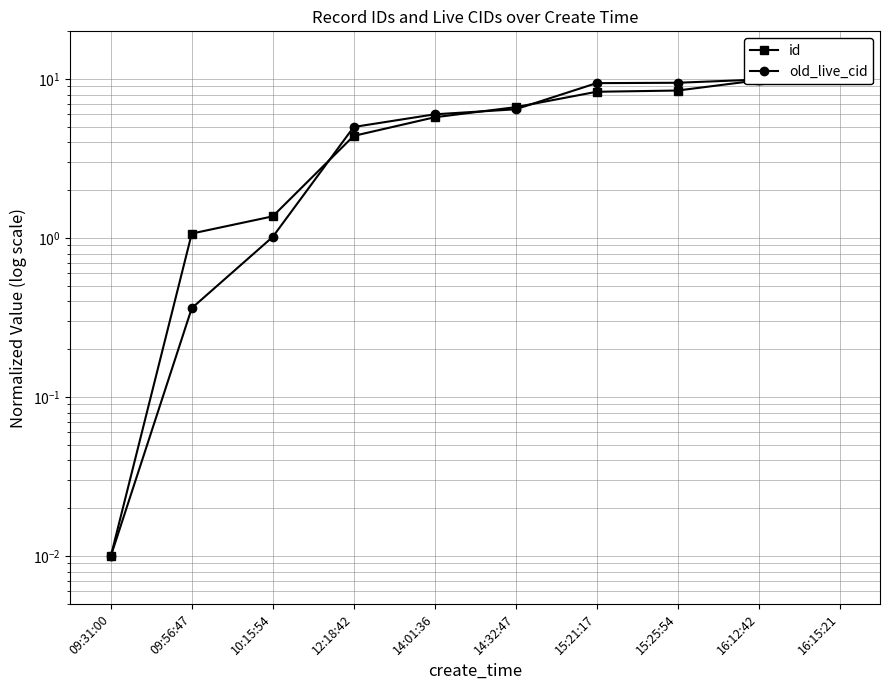

What is the difference between the highest and lowest values at 14:32:47?

0.2